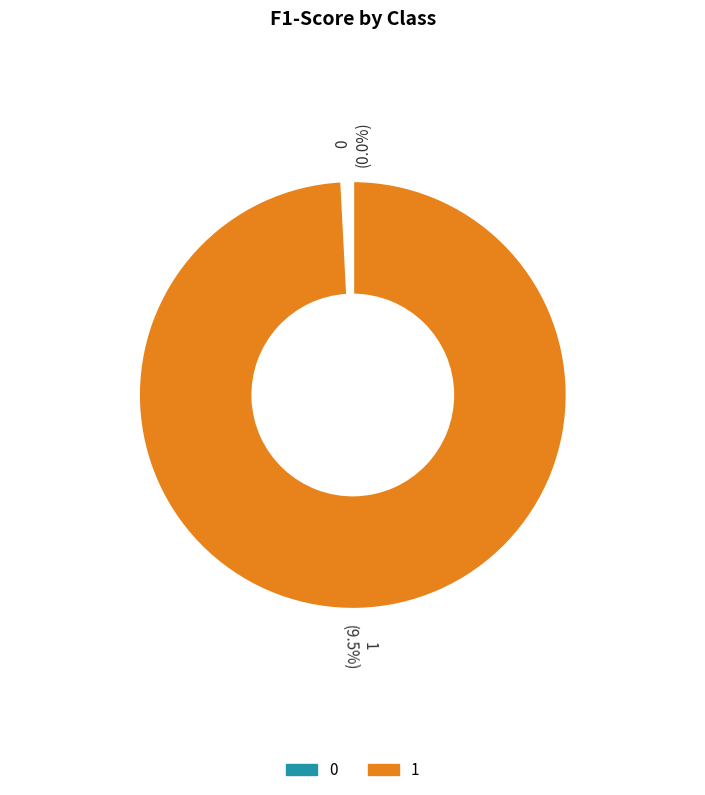

Which category has the biggest portion of the pie?

1